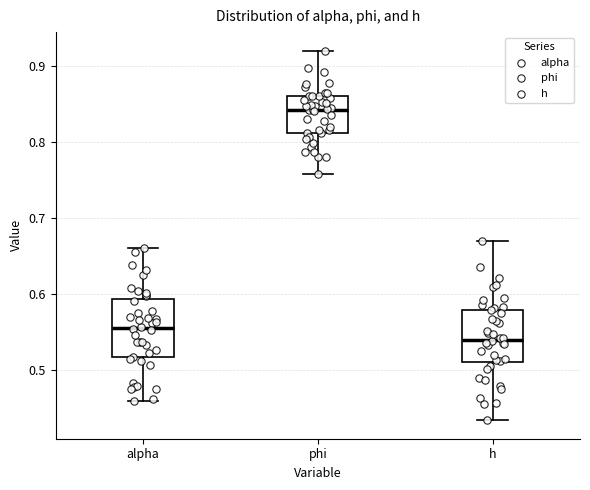

Reading left to right, read every box against the y-axis: the position of its median line, the range the box covers, and the ends of its whiskers. The values are not printed on the chart, so give them approximately, as read against the axis.

alpha: median 0.56, box 0.52 to 0.59, whiskers 0.46 to 0.66
phi: median 0.84, box 0.81 to 0.86, whiskers 0.76 to 0.92
h: median 0.54, box 0.51 to 0.58, whiskers 0.43 to 0.67